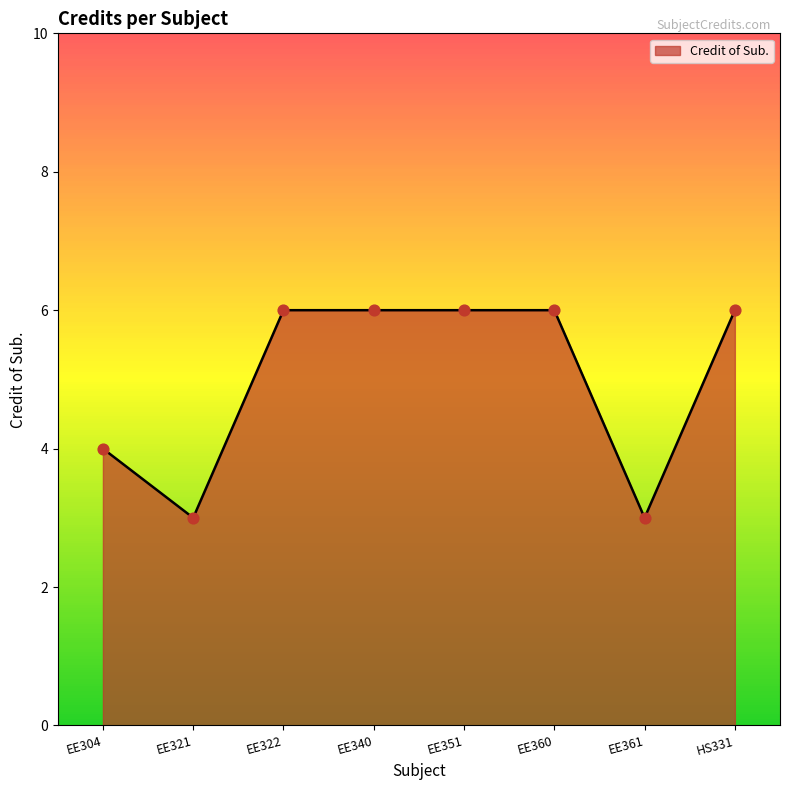

Between EE304 and EE322, which is larger?

EE322